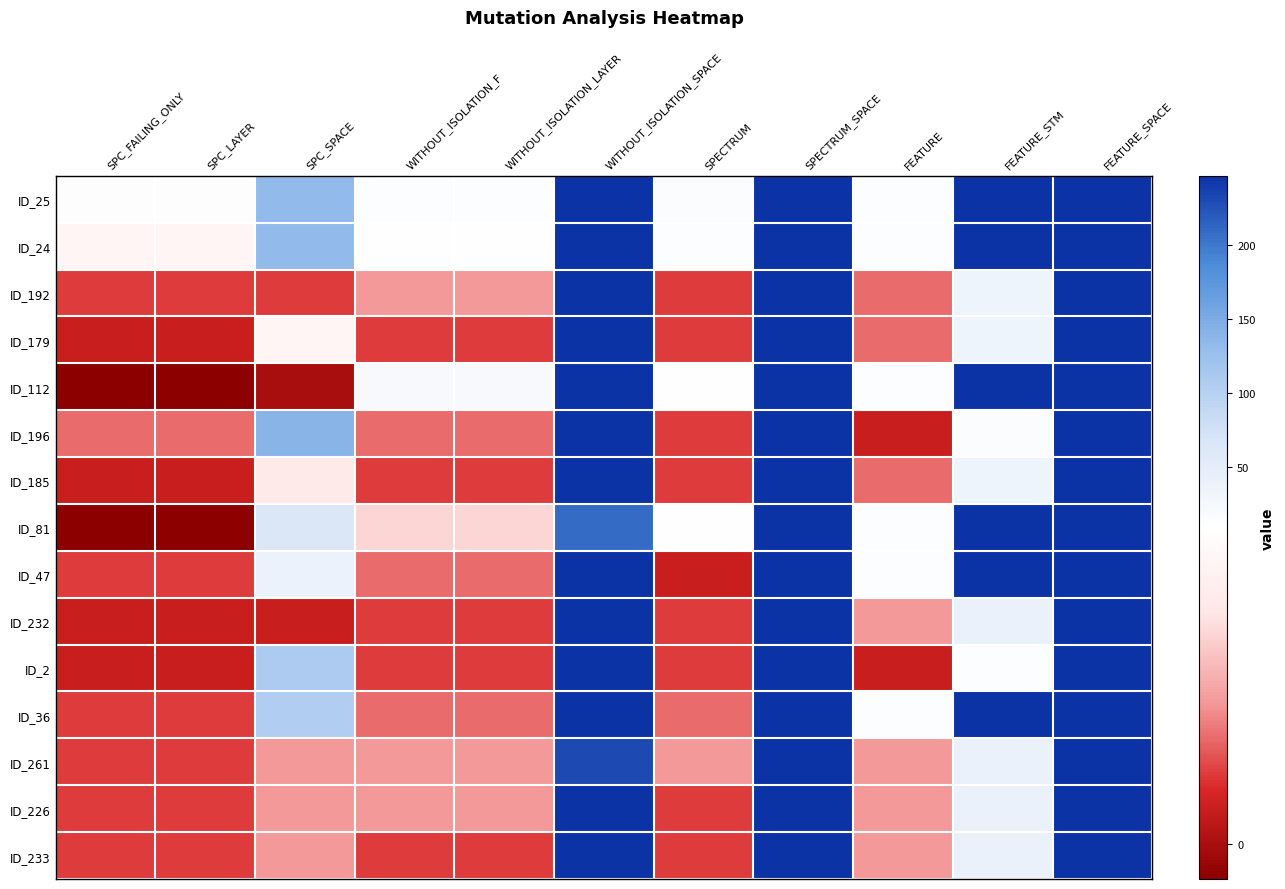

What is the difference between the highest and lowest values at WITHOUT_ISOLATION_SPACE?

39